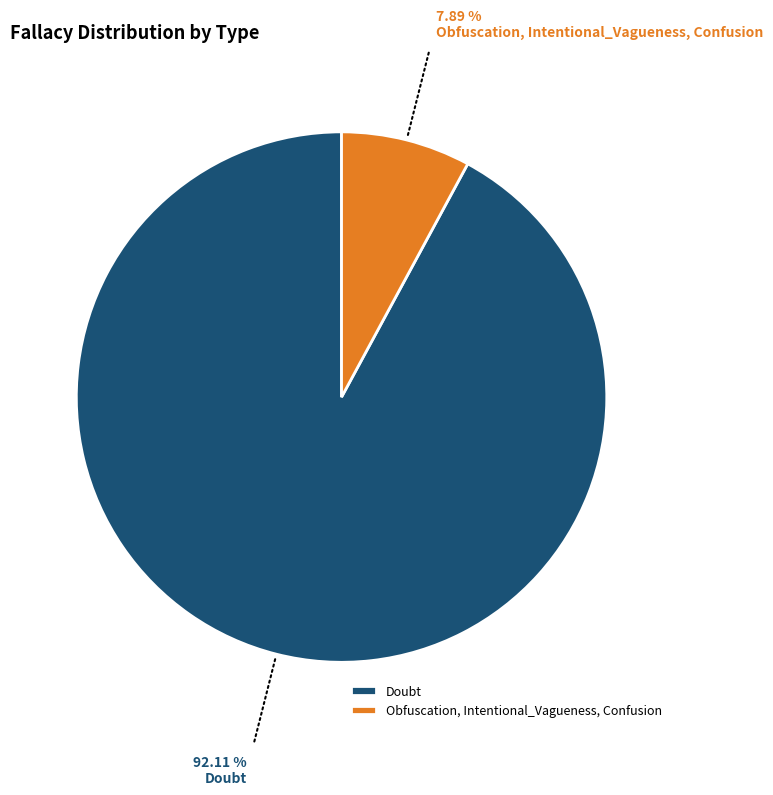

Which category accounts for the majority?

Doubt